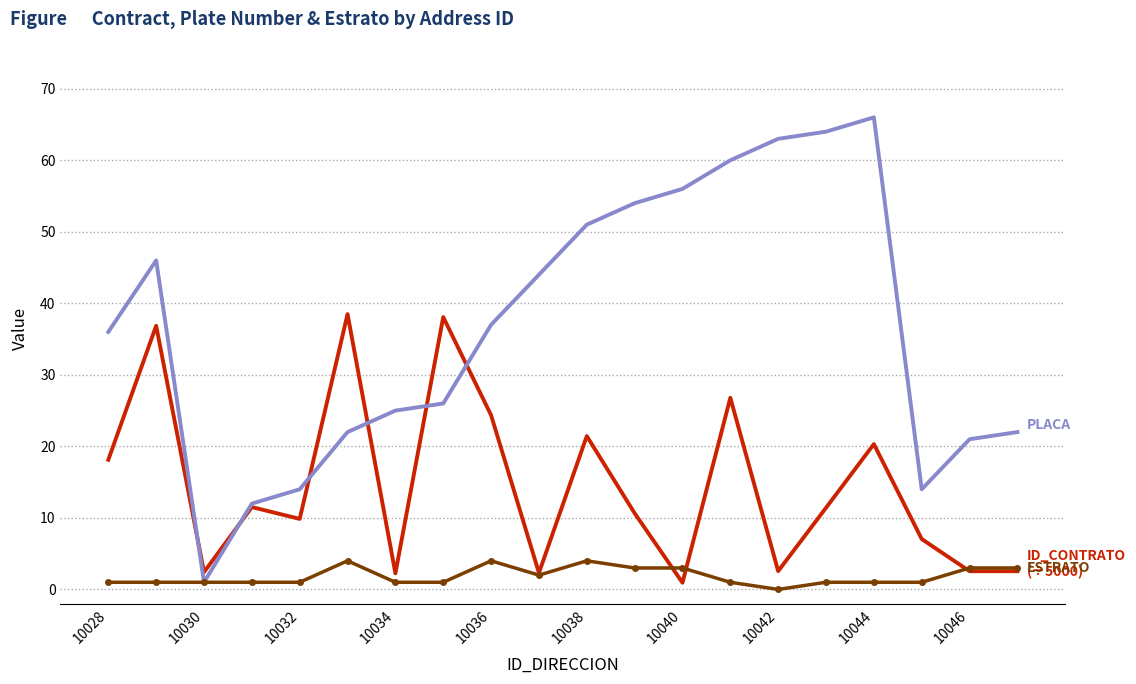

What is the greatest value displayed?

66.0